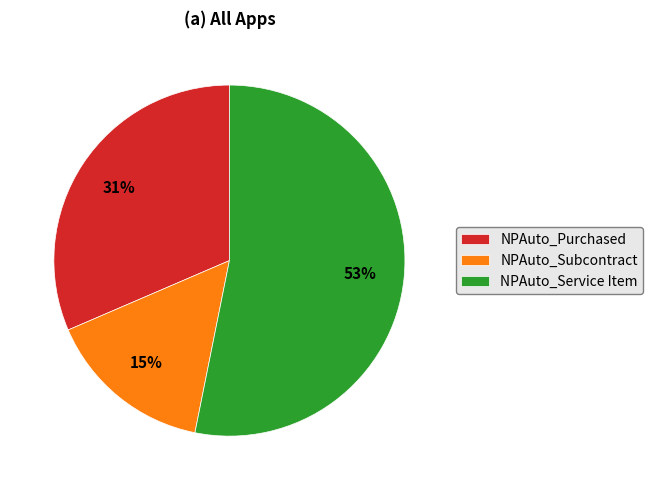

True or false: NPAuto_Purchased accounts for 39% of the total.

False